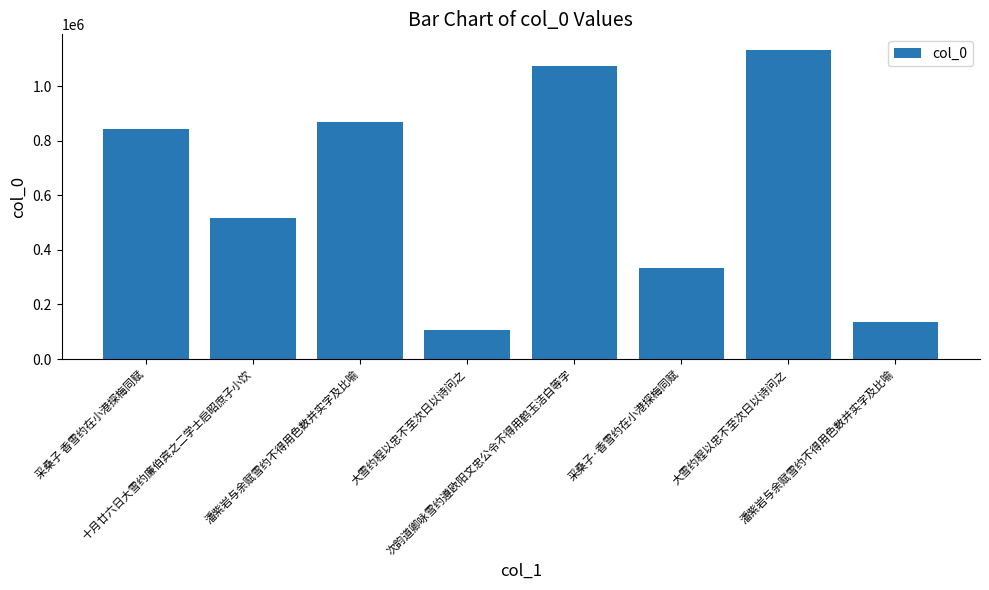

How many bars are there in total?

8